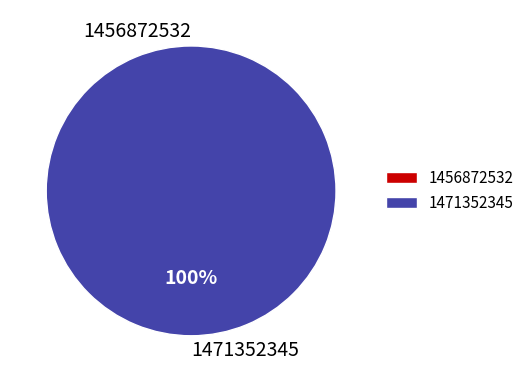

How many segments does this pie chart have?

2